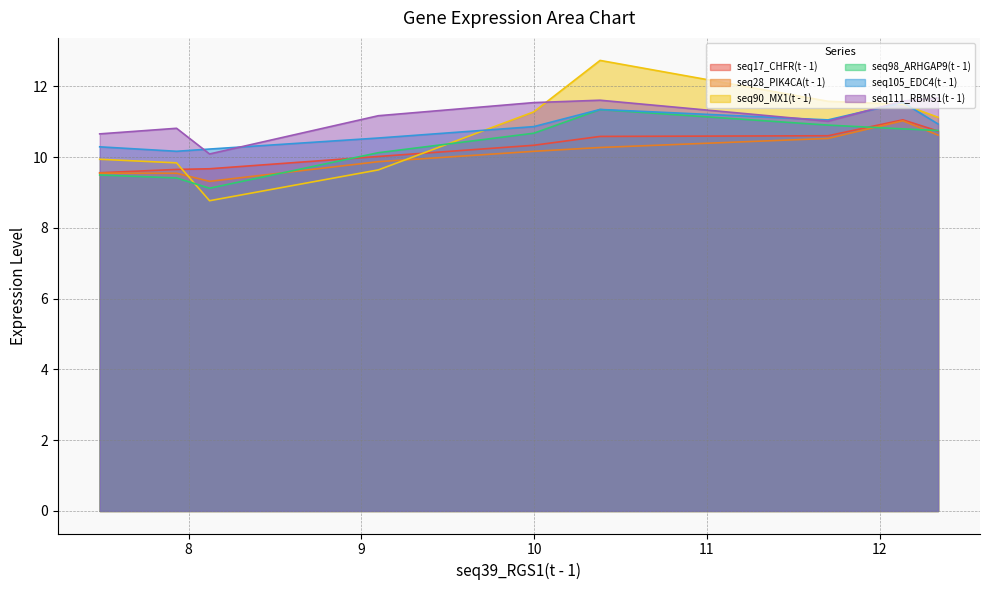

Which series ends up on top after the final intersection of seq98_ARHGAP9(t - 1) and seq17_CHFR(t - 1)?

seq17_CHFR(t - 1)